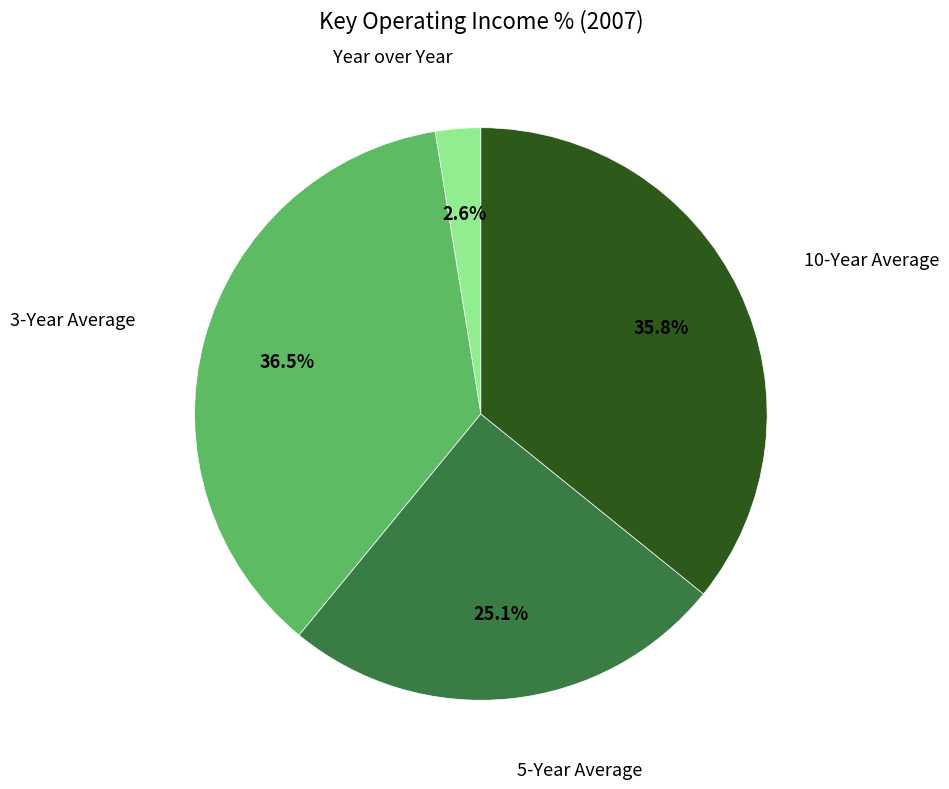

Does 10-Year Average account for over 50% of the chart?

No